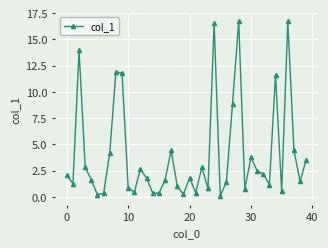

What is the maximum value shown in the chart?

16.7